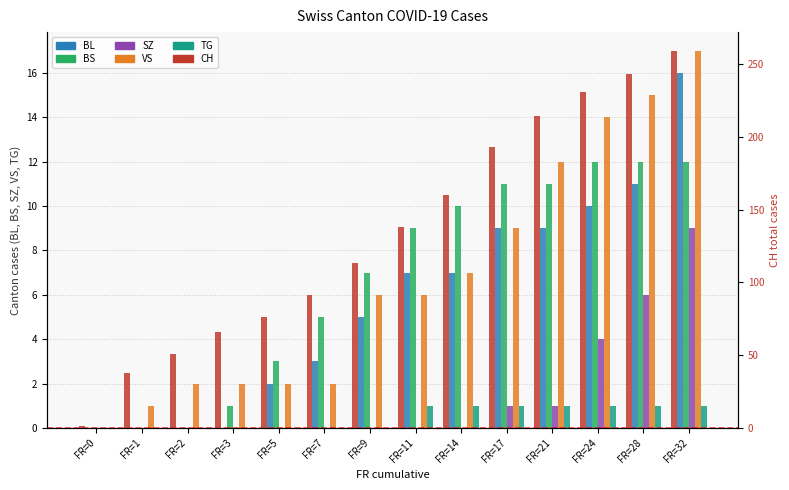

Which category has the highest value in the CH series?

FR=32